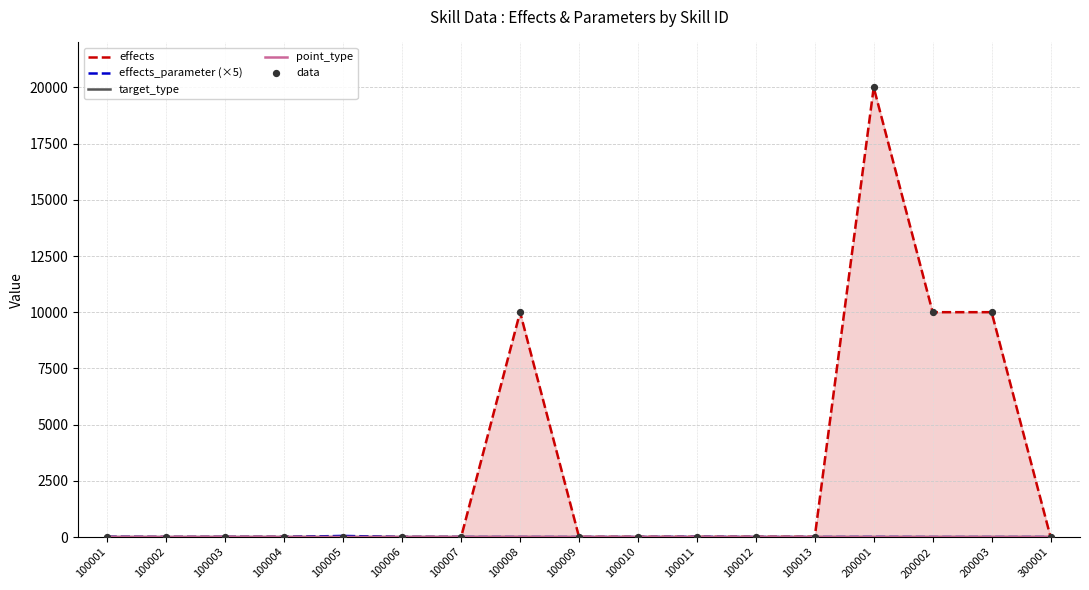

Which series reaches the maximum Y coordinate?

effects